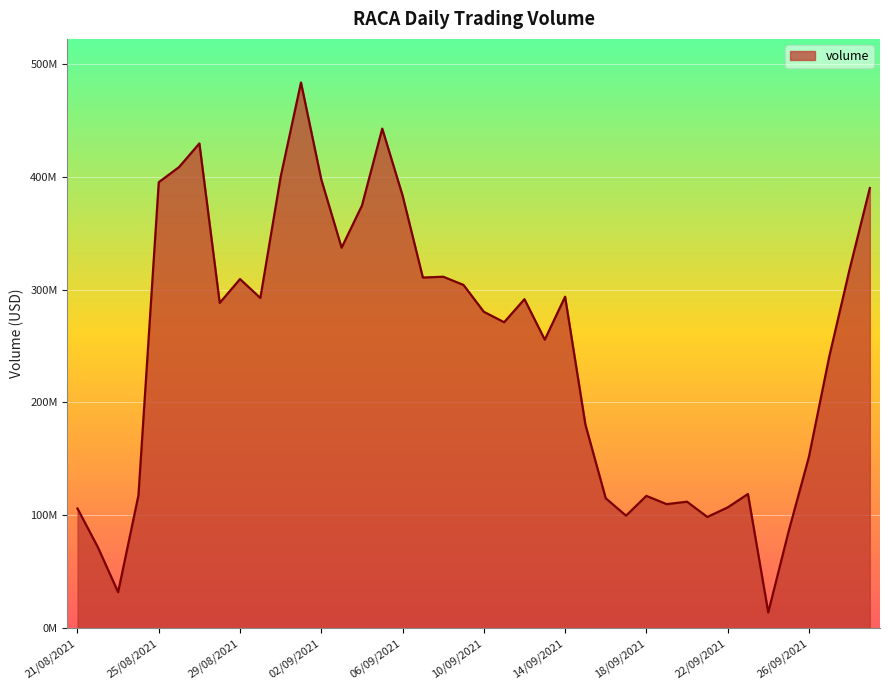

Does the chart have visible grid lines?

Yes